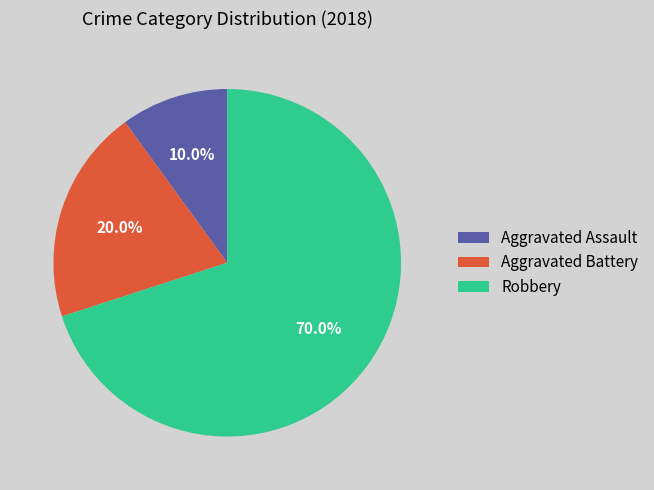

Rank the categories by value from highest to lowest.

Robbery, Aggravated Battery, Aggravated Assault